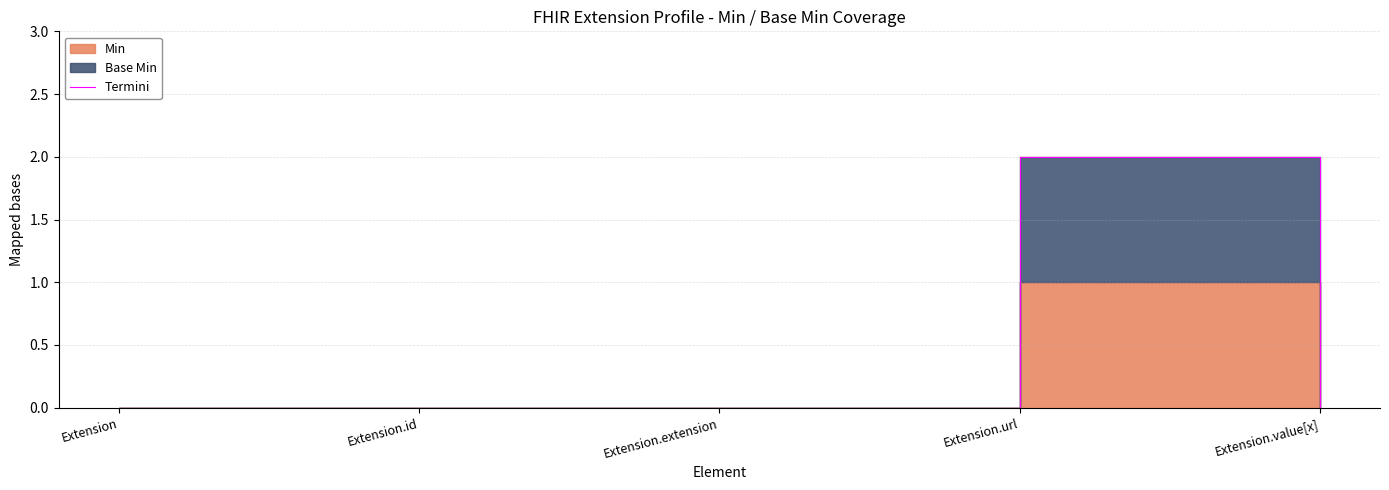

How many lines are shown in the chart?

1